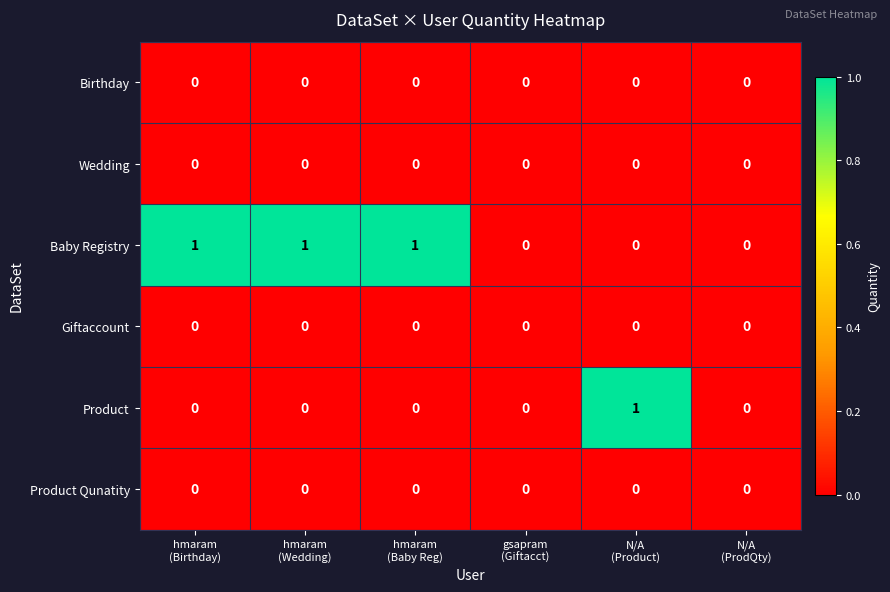

Which series has the largest total across all categories?

Baby Registry